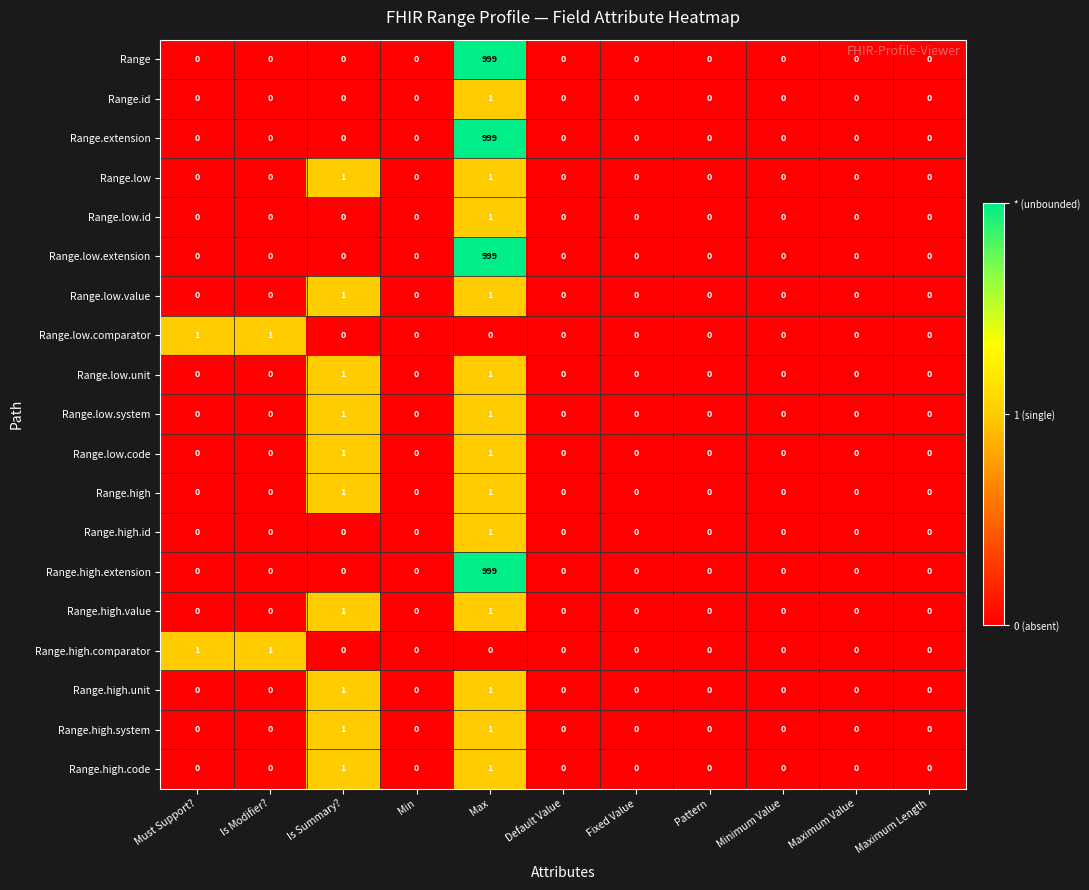

True or false: Range.low.system has a value of -1 at Minimum Value.

False